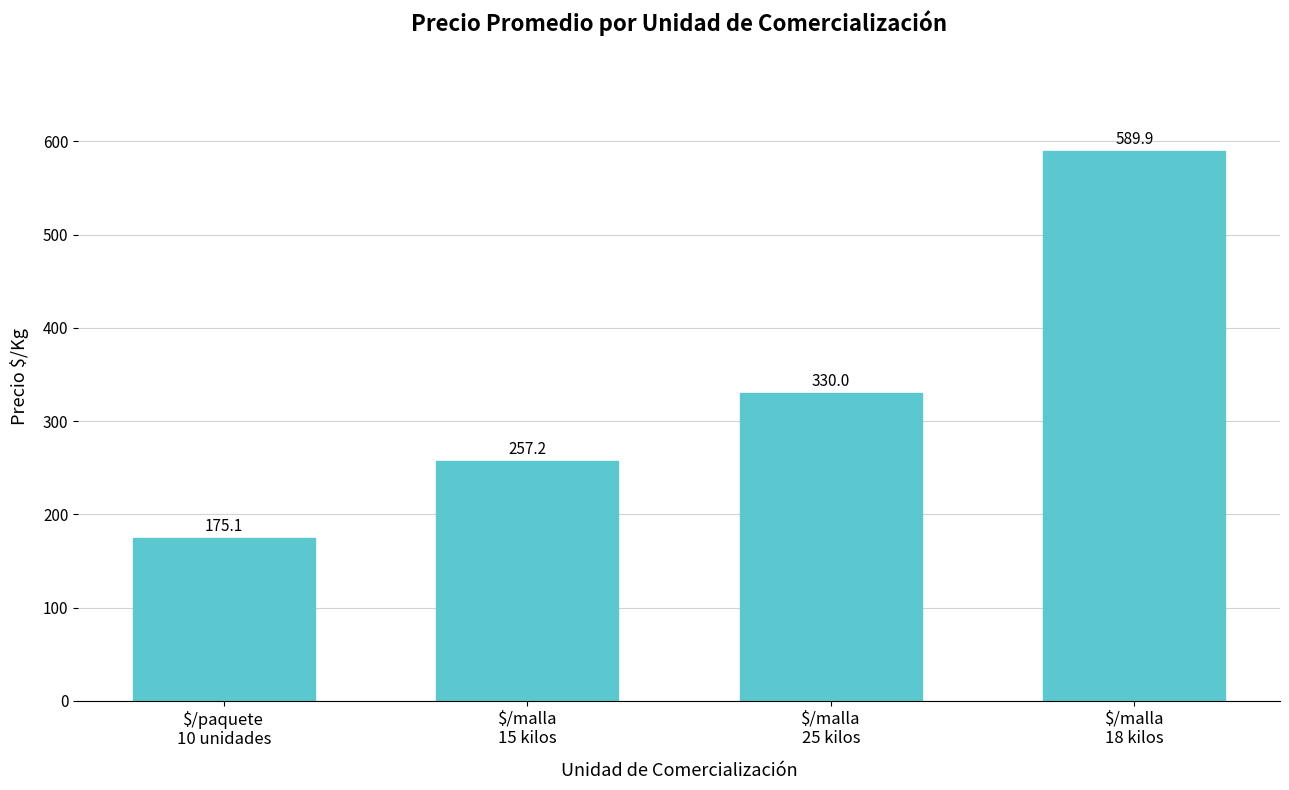

Rank the categories by value from highest to lowest.

$/malla
18 kilos, $/malla
25 kilos, $/malla
15 kilos, $/paquete
10 unidades